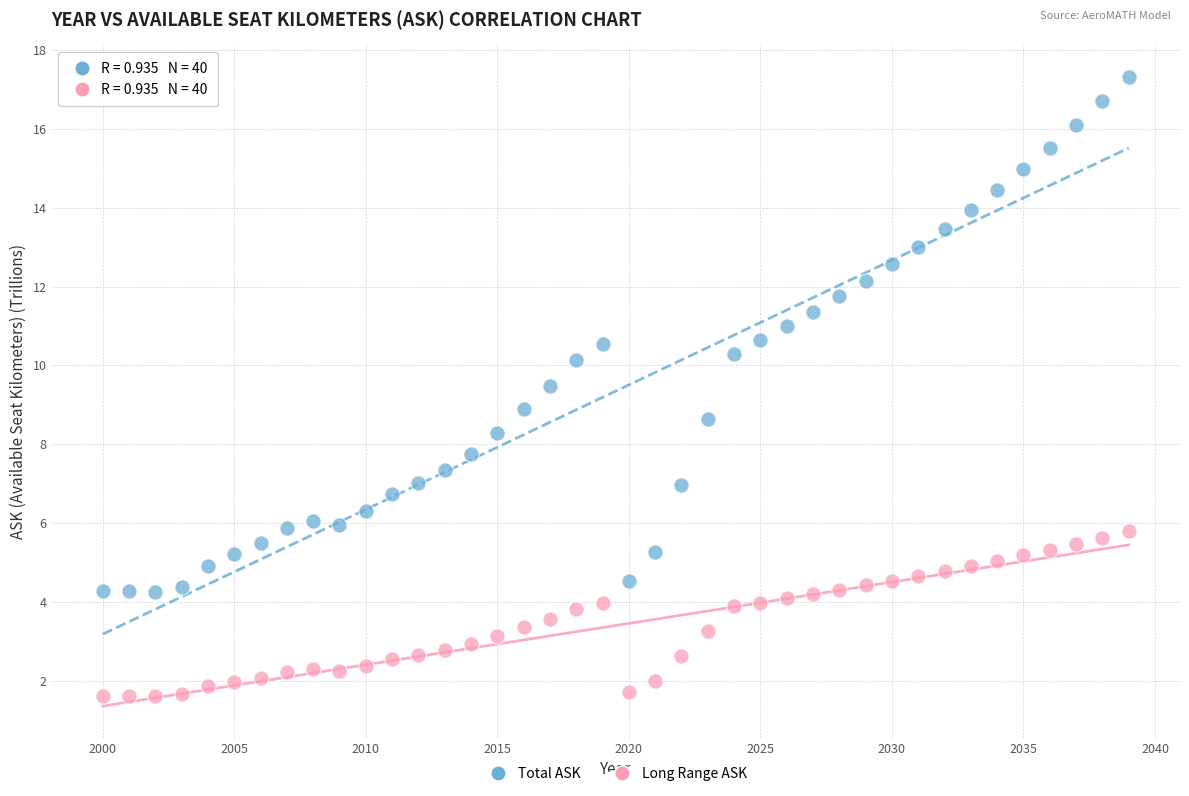

Which series reaches the minimum Y coordinate?

Long Range ASK